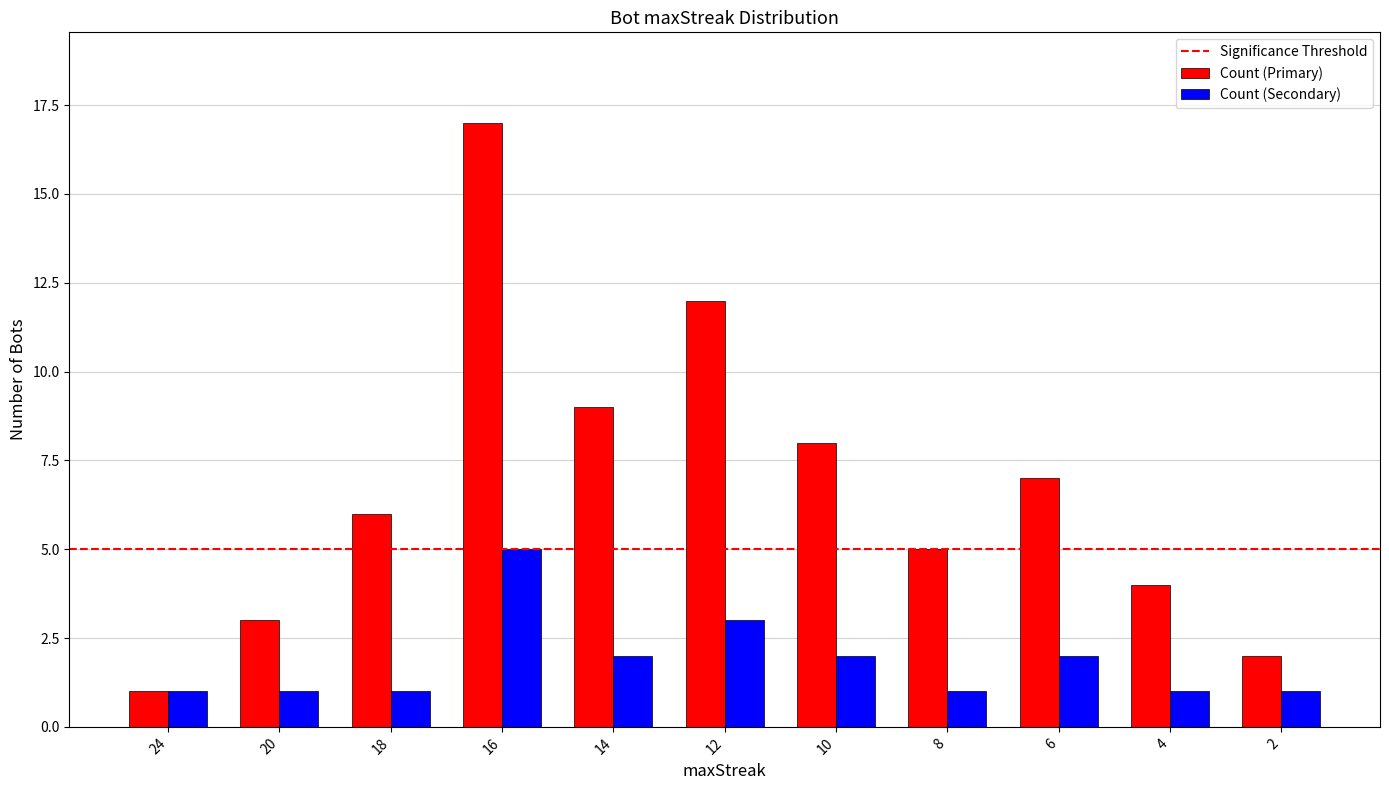

List the labels in order of Count (Primary) value, largest first.

16, 12, 14, 10, 6, 18, 8, 4, 20, 2, 24